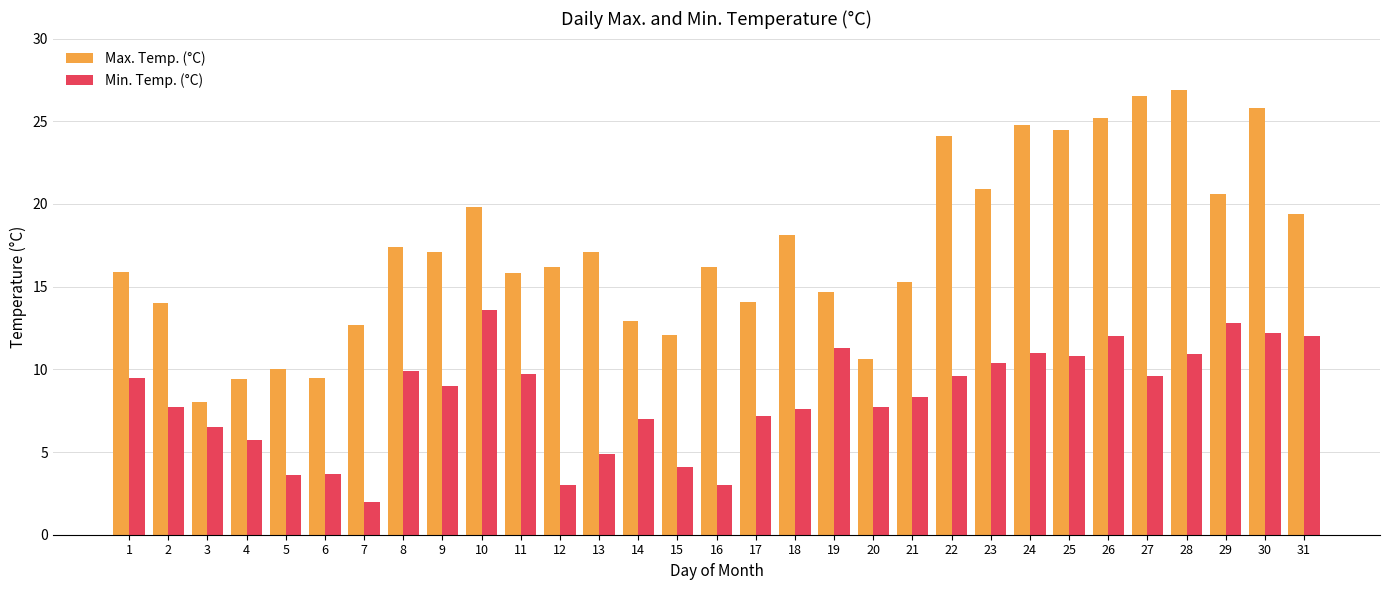

At 6, list the series in order from largest to smallest.

Max. Temp. (°C), Min. Temp. (°C)